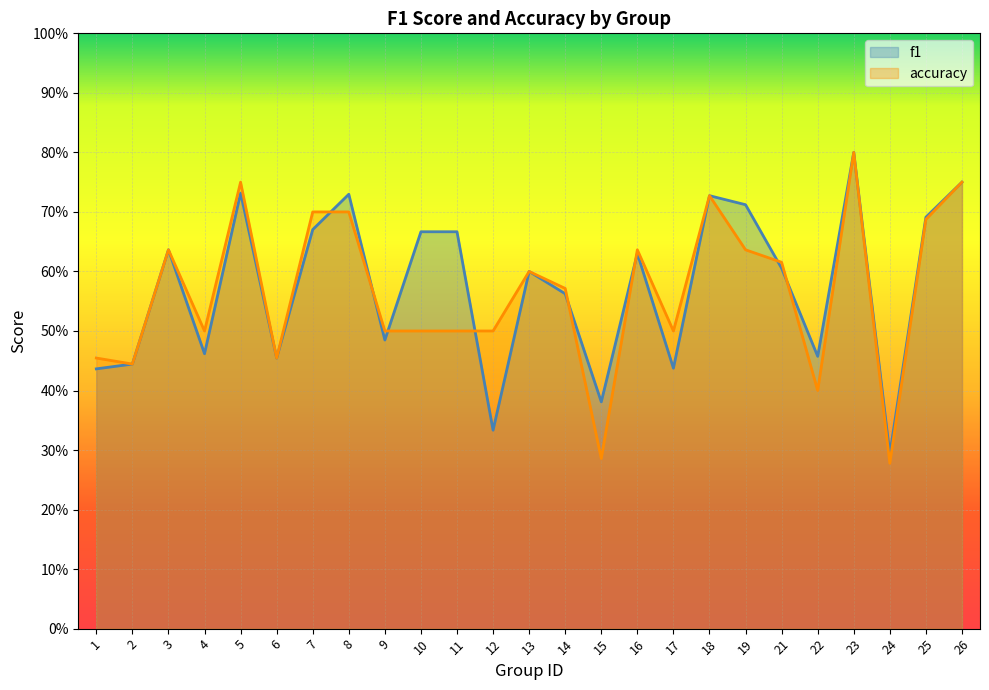

Is it true that f1 equals 0.6 at 15?

False